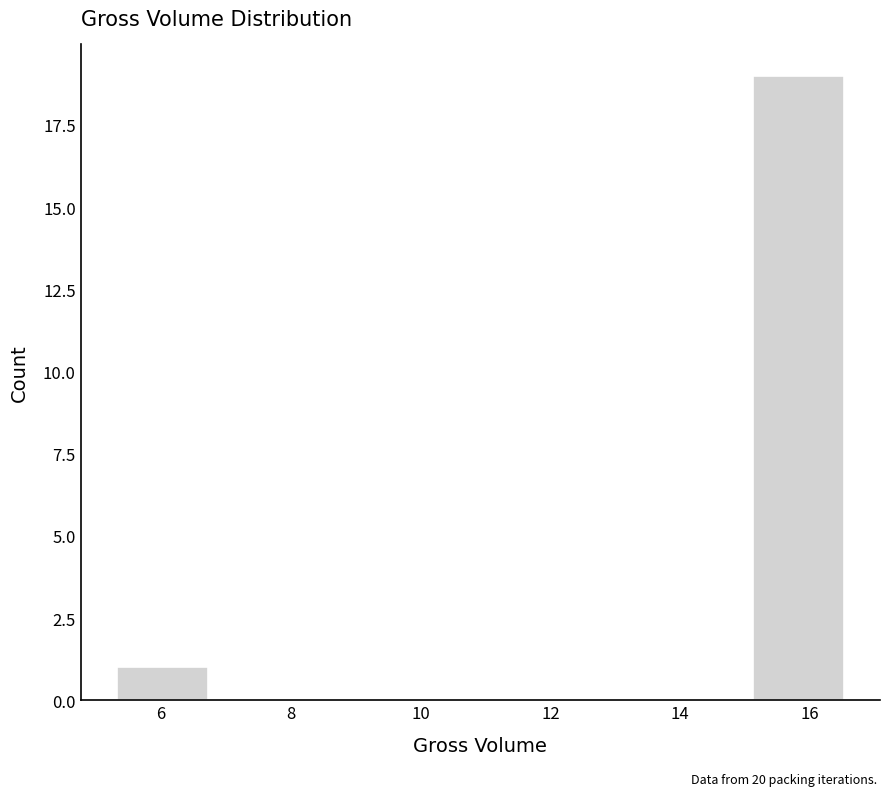

How tall is the bar that spans 5.4 to 6.8 on the x-axis? Neither the bar edges nor the heights are printed on the chart, so give them approximately, as read against the axes.

1